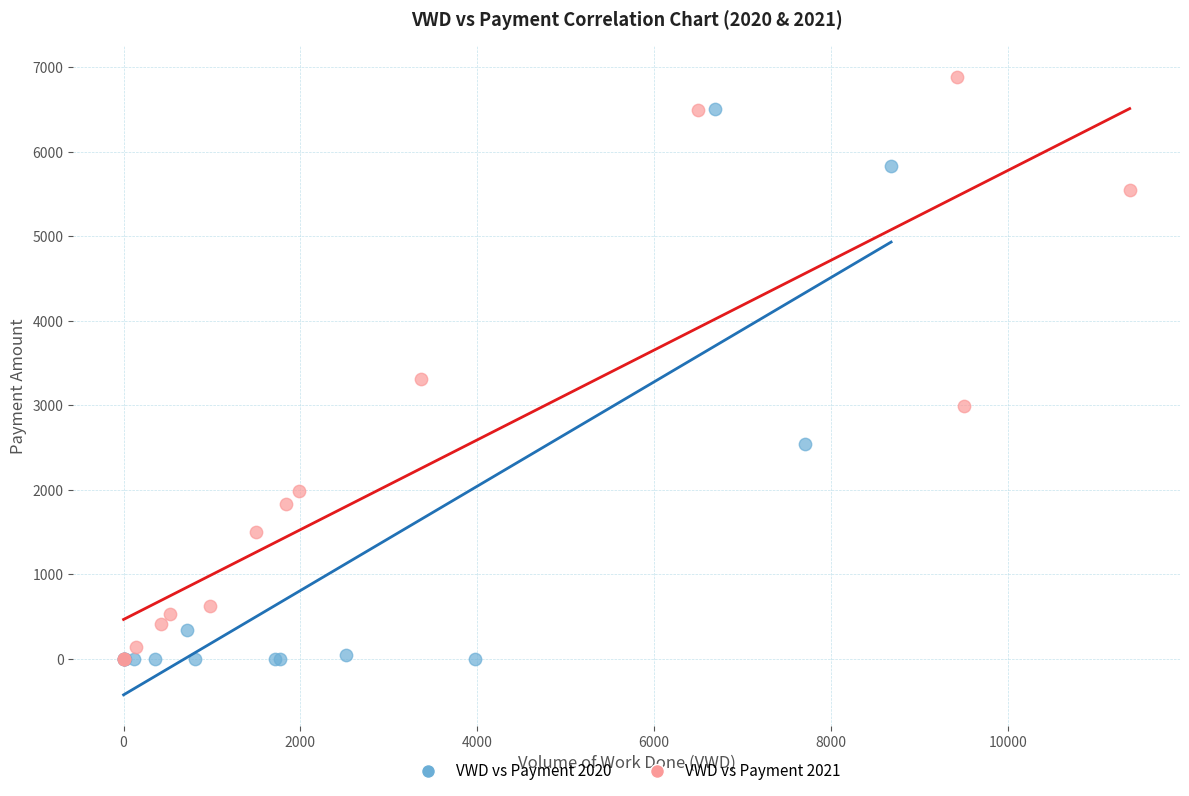

Which series reaches the maximum Y coordinate?

VWD vs Payment 2021